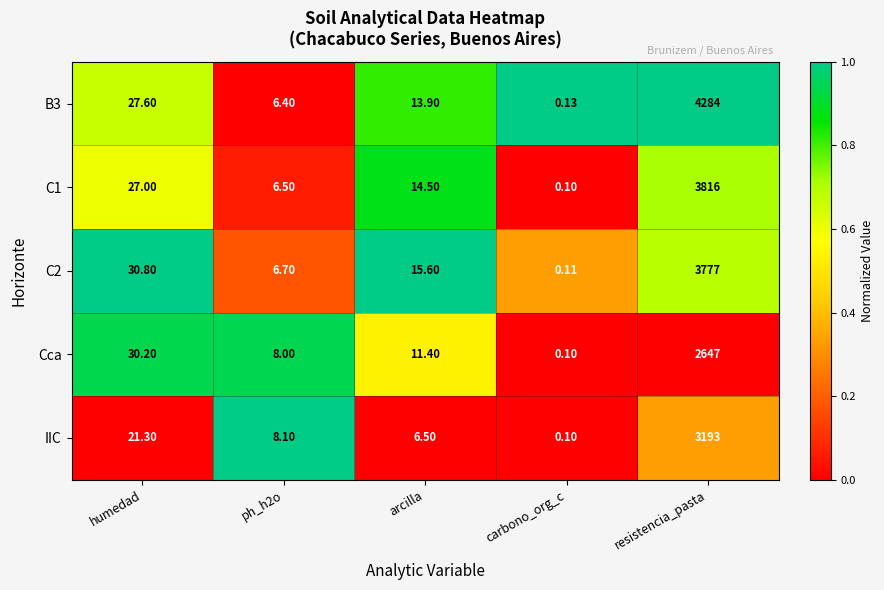

What is the maximum value shown in the chart?

4284.0